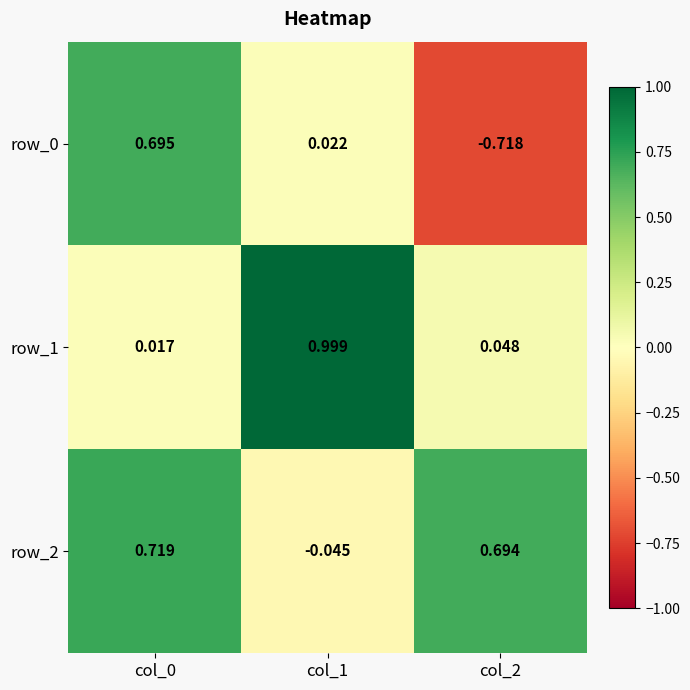

At which category does the chart reach its minimum across all series?

col_2